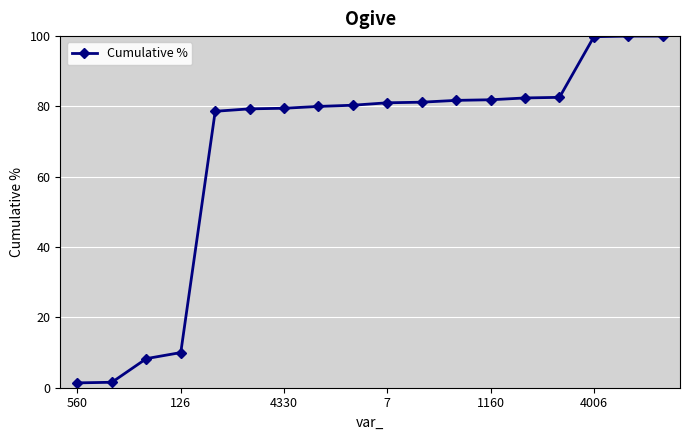

What is the greatest value displayed?

100.0